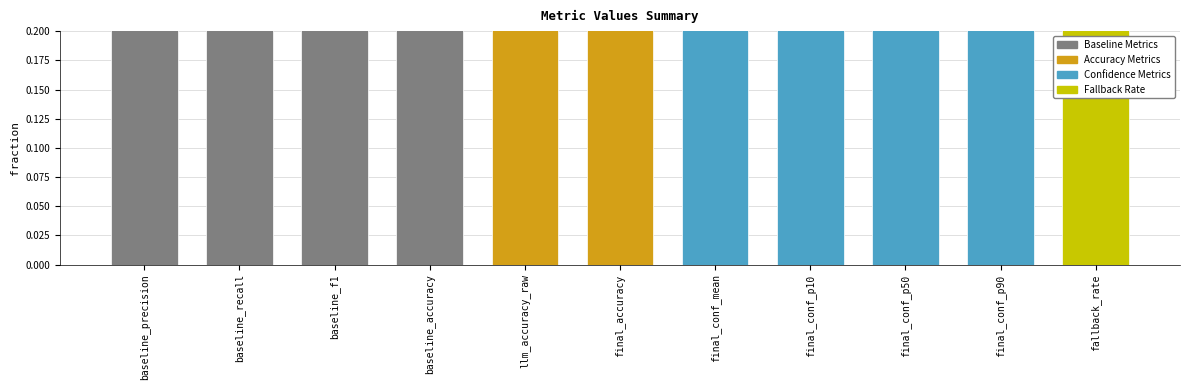

Does the chart contain stacked bars?

No